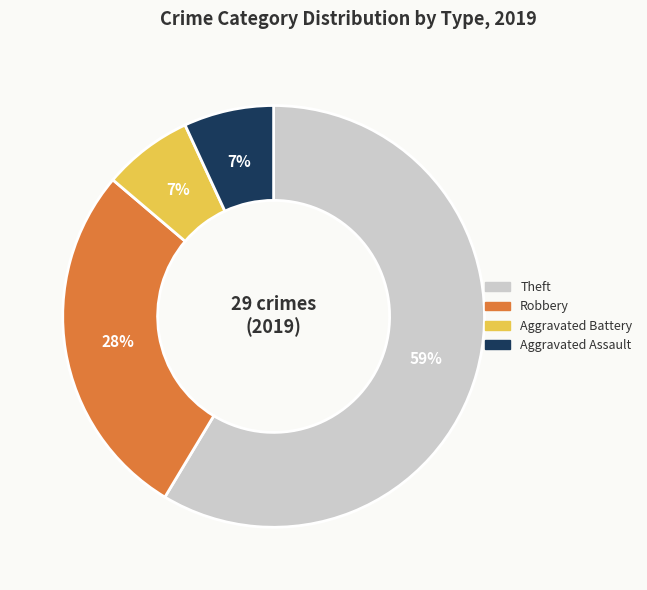

Is there any slice that represents more than half of the pie?

Yes